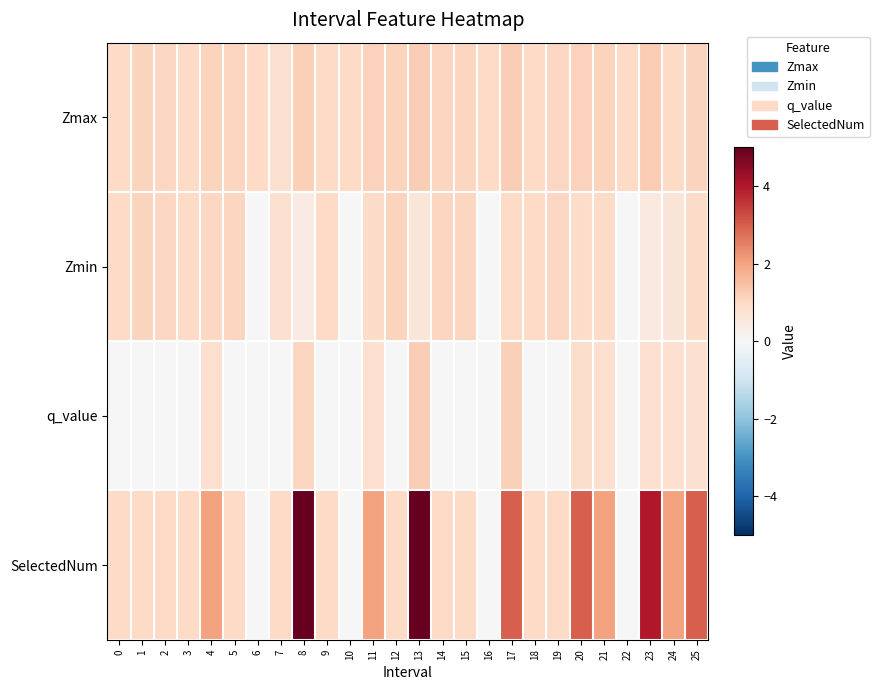

Reading left to right, extract all data points from this chart.

Zmax: 0=1.0	1=1.1	2=1.0	3=1.0	4=1.1	5=1.1	6=1.0	7=0.8	8=1.2	9=1.0	10=1.0	11=1.2	12=1.1	13=1.2	14=1.1	15=1.1	16=1.0	17=1.2	18=1.0	19=1.0	20=1.1	21=1.1	22=1.0	23=1.3	24=1.0	25=1.1
Zmin: 0=1.0	1=1.1	2=1.0	3=1.0	4=1.0	5=1.1	6=0.0	7=0.8	8=0.4	9=1.0	10=0.0	11=1.0	12=1.1	13=0.6	14=1.1	15=1.1	16=0.0	17=1.0	18=1.0	19=1.0	20=0.9	21=0.9	22=0.0	23=0.5	24=0.6	25=0.9
q_value: 0=-0.0	1=-0.0	2=-0.0	3=-0.0	4=0.8	5=-0.0	6=0.0	7=-0.0	8=1.1	9=-0.0	10=0.0	11=0.8	12=-0.0	13=1.2	14=-0.0	15=-0.0	16=0.0	17=1.2	18=-0.0	19=-0.0	20=0.9	21=0.8	22=0.0	23=0.8	24=0.8	25=0.8
SelectedNum: 0=1.0	1=1.0	2=1.0	3=1.0	4=2.0	5=1.0	6=0.0	7=1.0	8=5.0	9=1.0	10=0.0	11=2.0	12=1.0	13=5.0	14=1.0	15=1.0	16=0.0	17=3.0	18=1.0	19=1.0	20=3.0	21=2.0	22=0.0	23=4.0	24=2.0	25=3.0